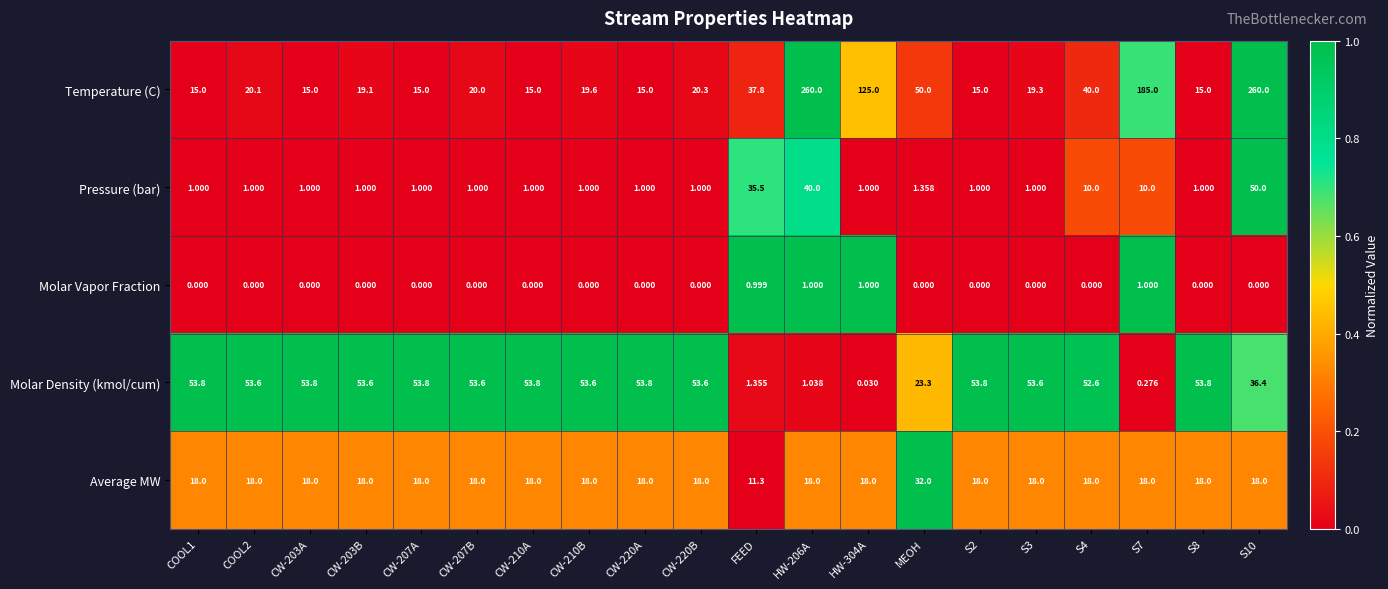

Rank the series by their maximum value, from lowest to highest.

Molar Vapor Fraction, Average MW, Pressure (bar), Molar Density (kmol/cum), Temperature (C)